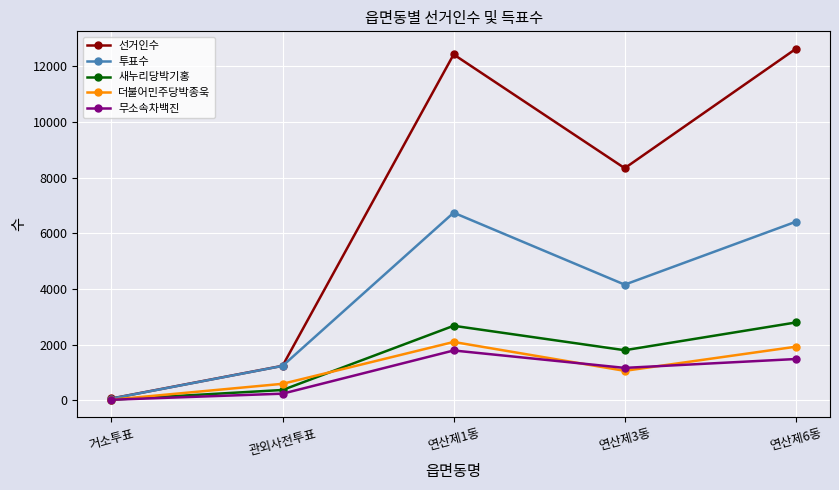

List the series in order of their peak value, lowest first.

무소속차백진, 더불어민주당박종욱, 새누리당박기홍, 투표수, 선거인수